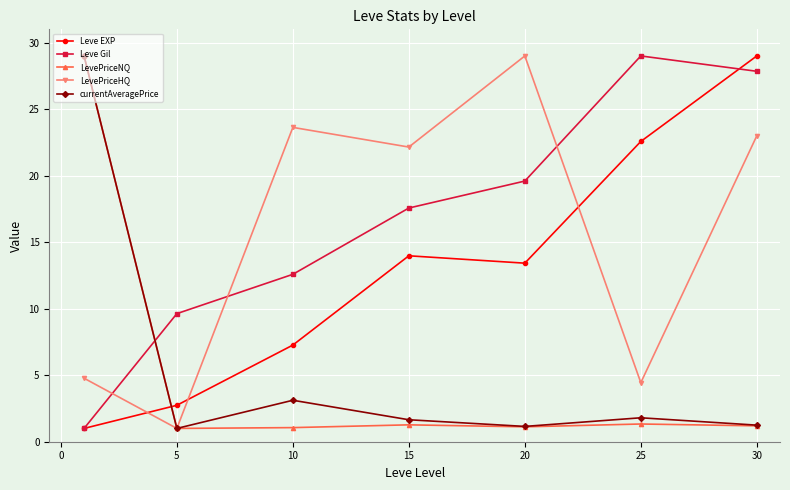

True or false: Leve EXP has more than 1 points higher than both neighbors.

False